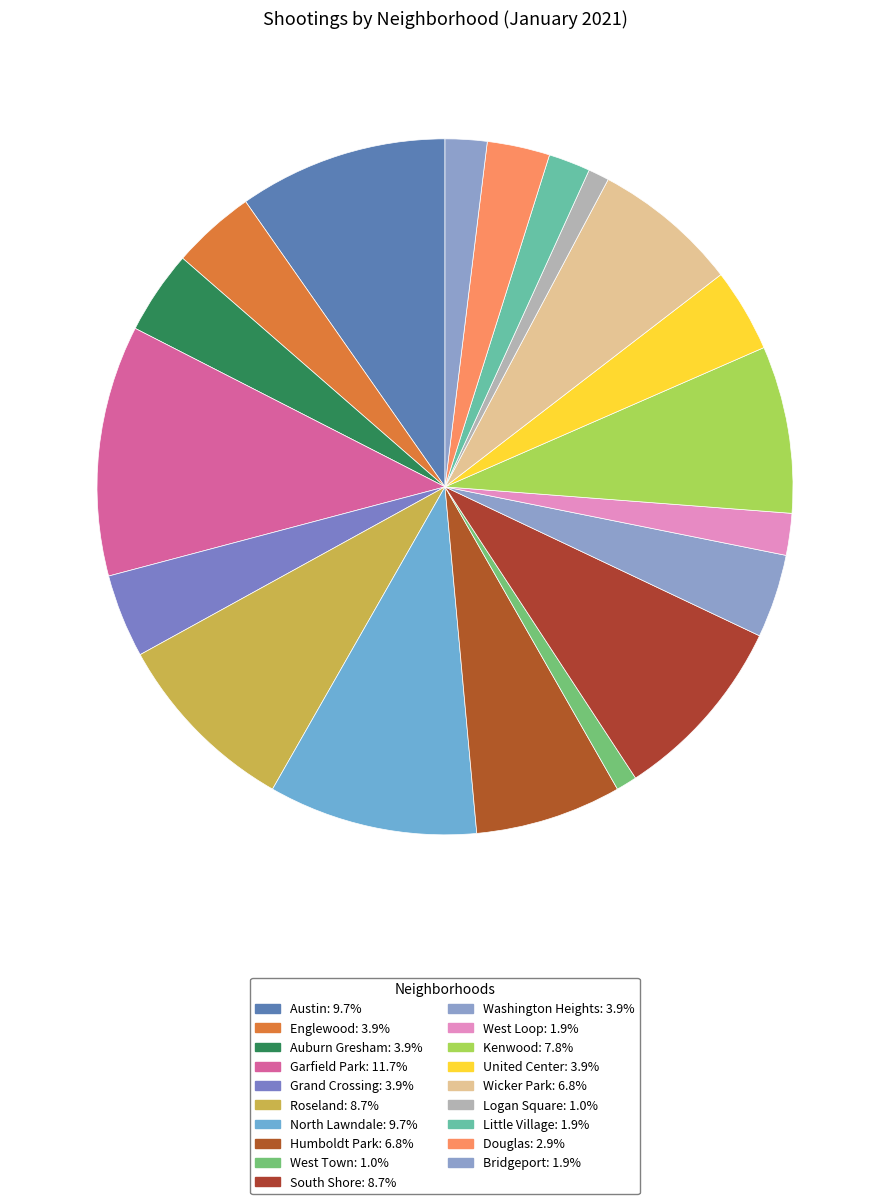

How many slices are in this pie chart?

19